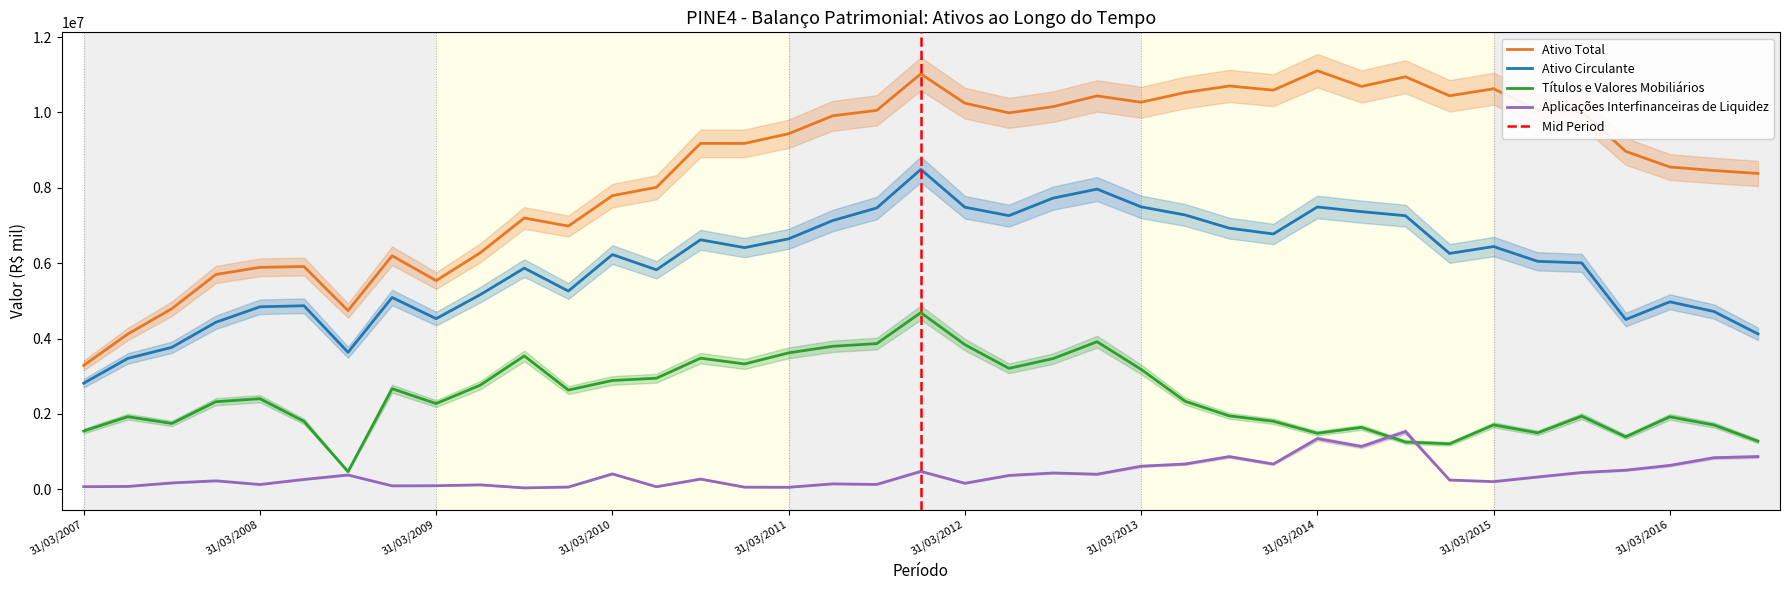

Which series has the largest total across all categories?

Ativo Total